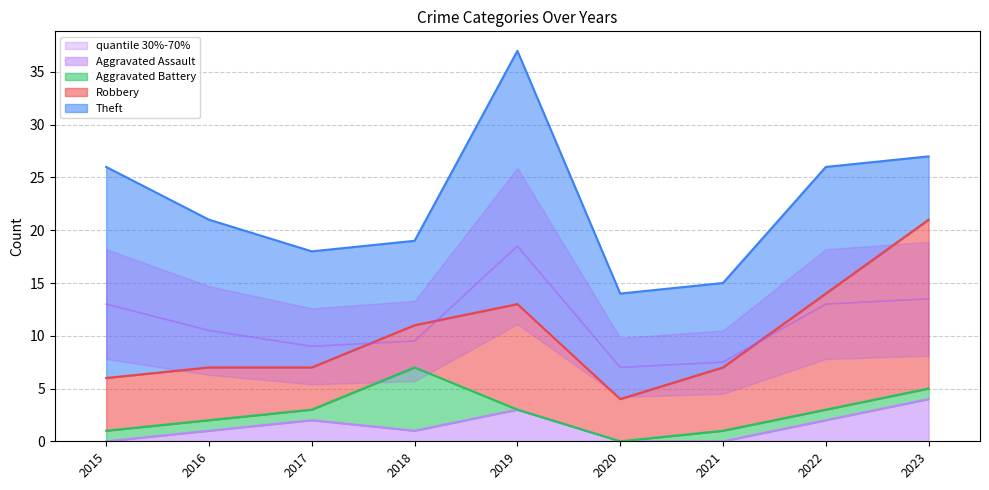

How many data points does each series have?

9